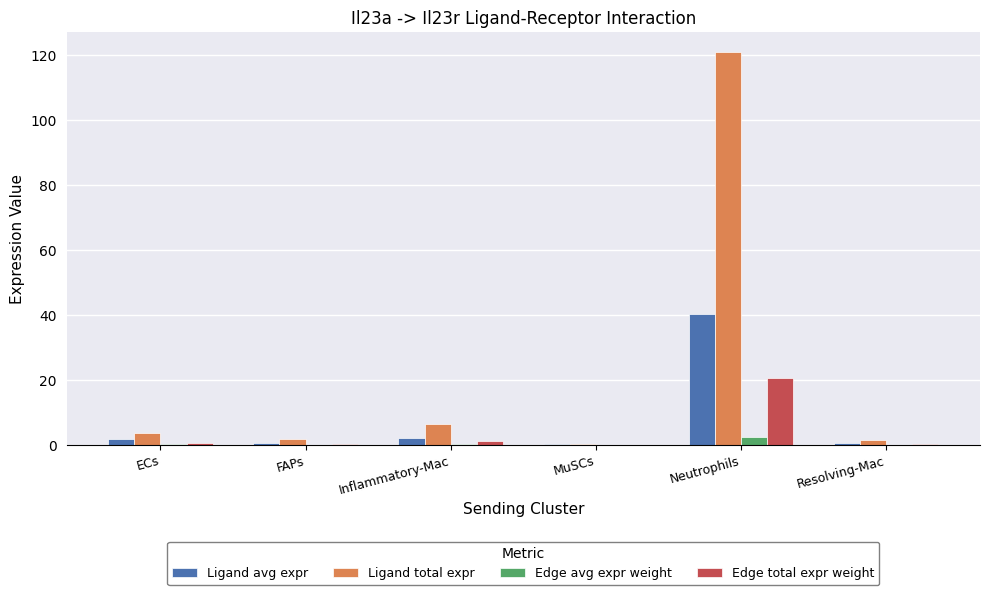

What is the spread (max minus min) of values at Inflammatory-Mac?

6.3